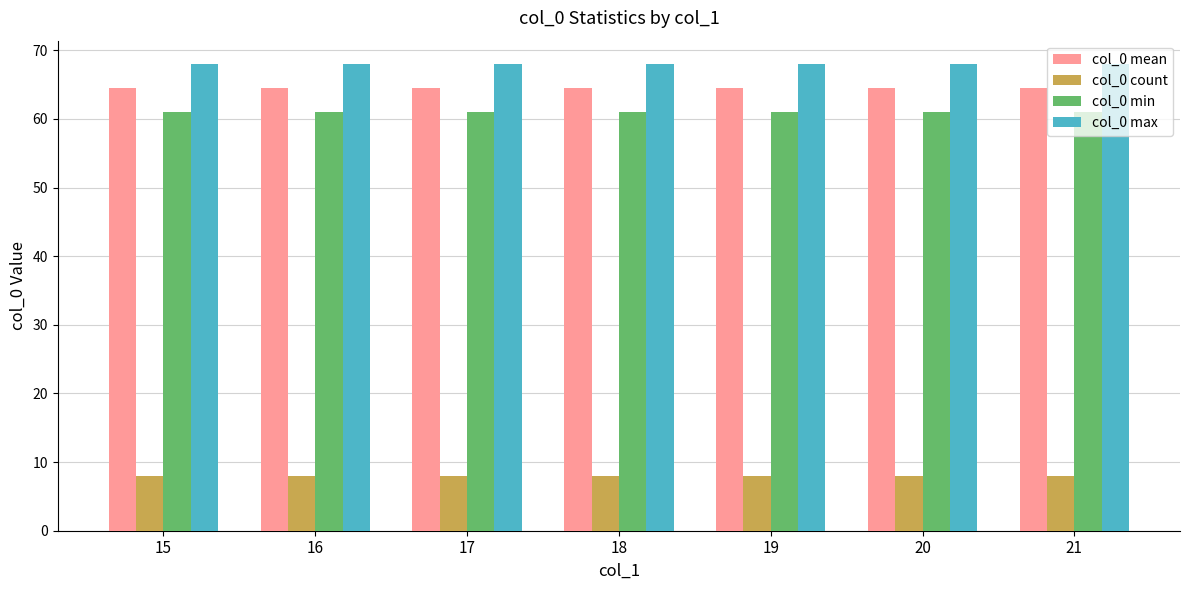

Rank the series by their maximum value, from lowest to highest.

col_0 count, col_0 min, col_0 mean, col_0 max